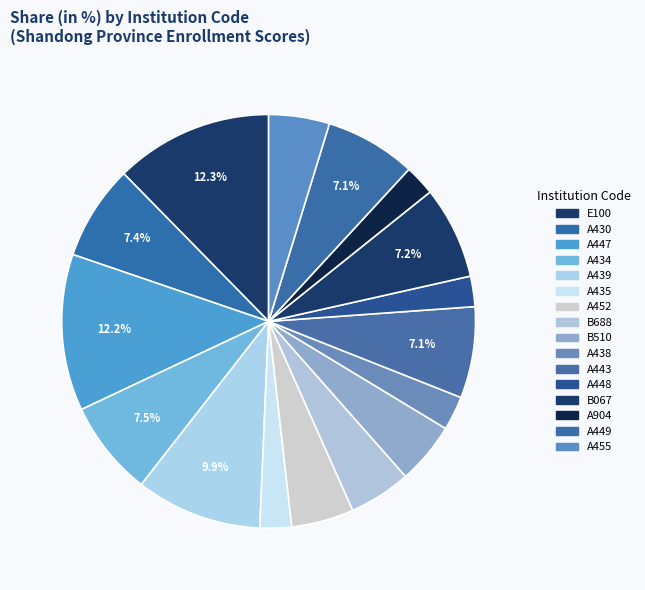

Count the number of slices in the pie.

16